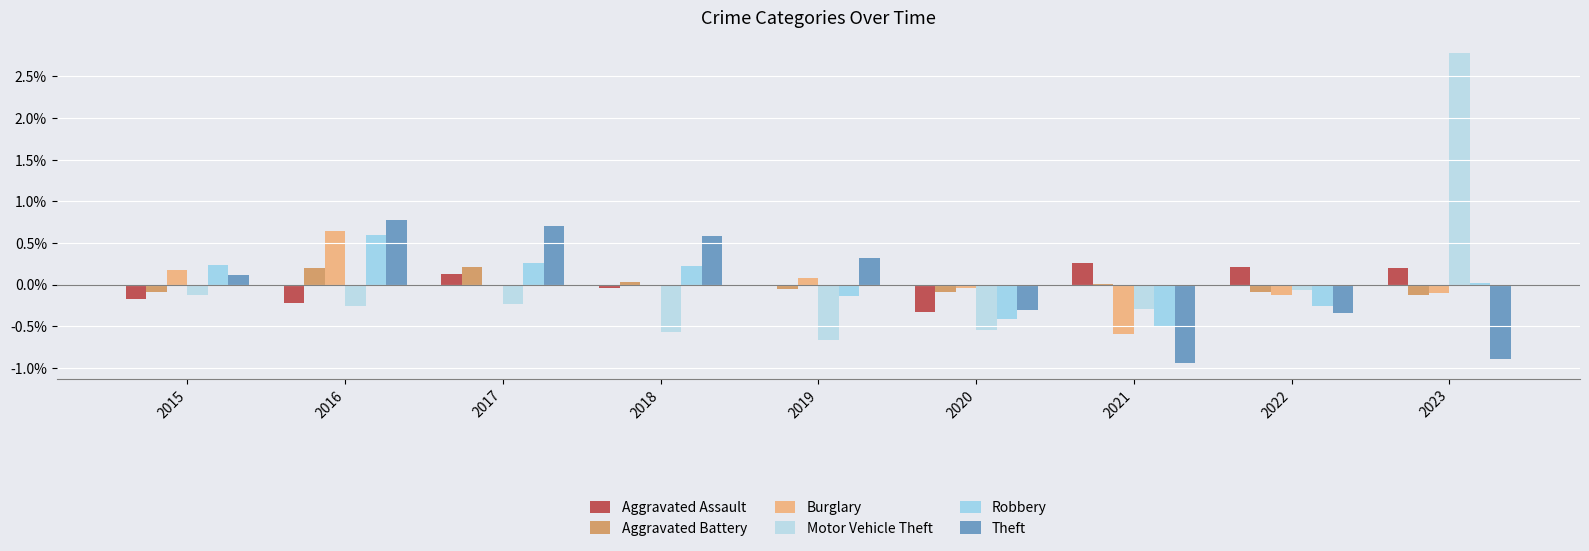

Which category has the highest value in the Aggravated Assault series?

2021